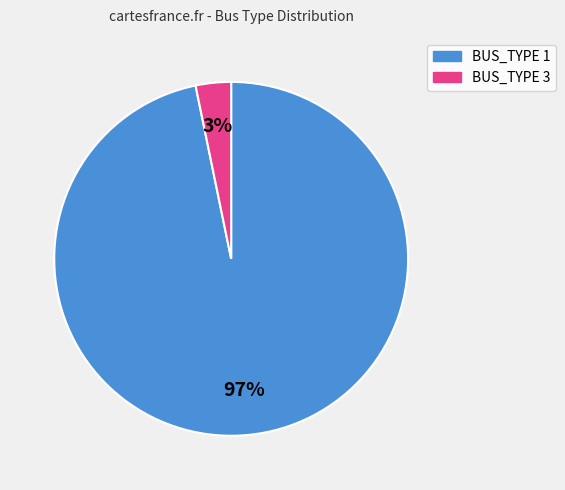

Is it true that BUS_TYPE 1 is 85% of the pie?

False